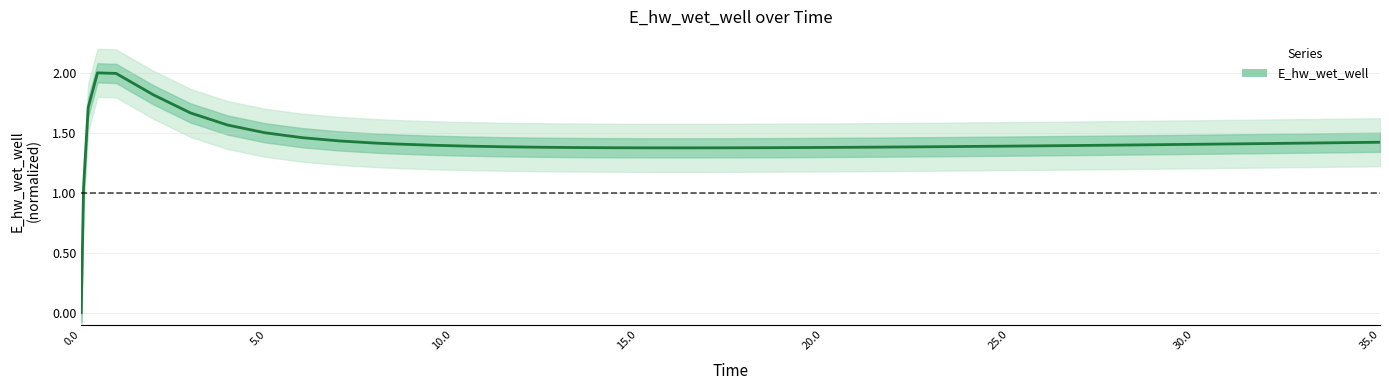

The E_hw_wet_well series shows 0.0 at 0.0. True or false?

True